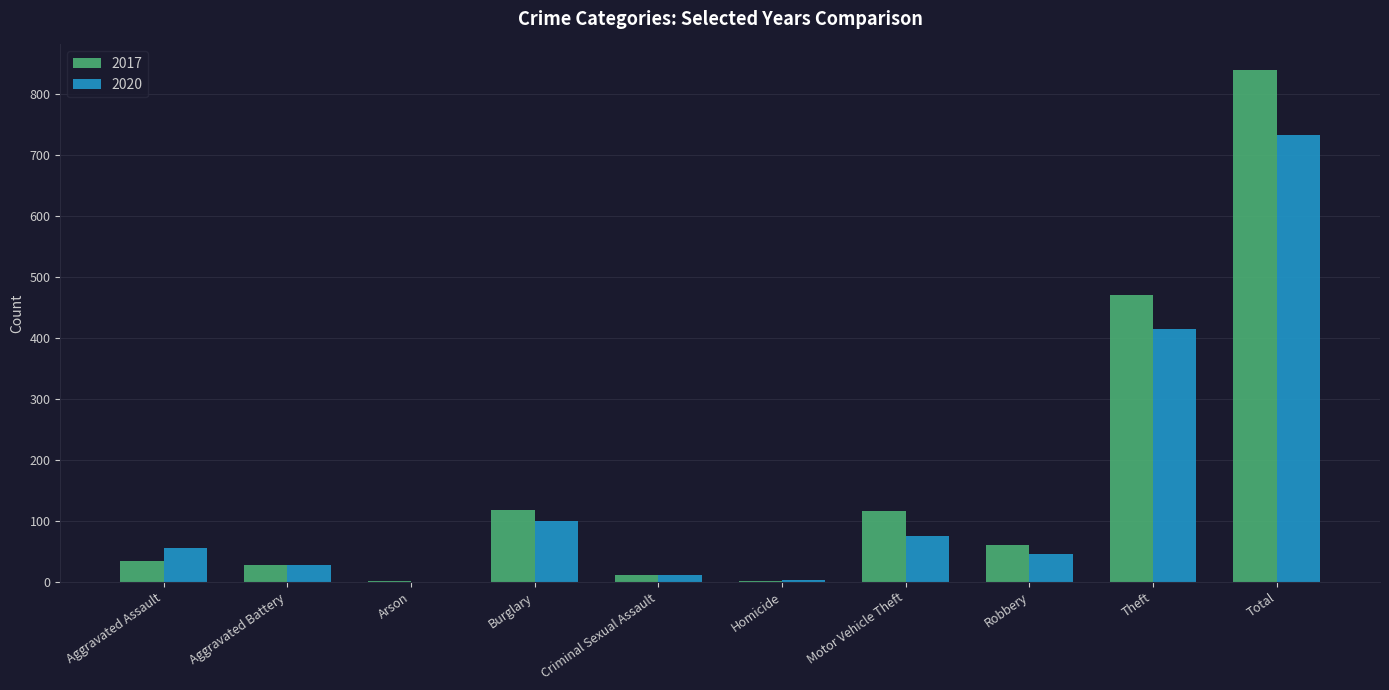

What is the maximum value shown in the chart?

840